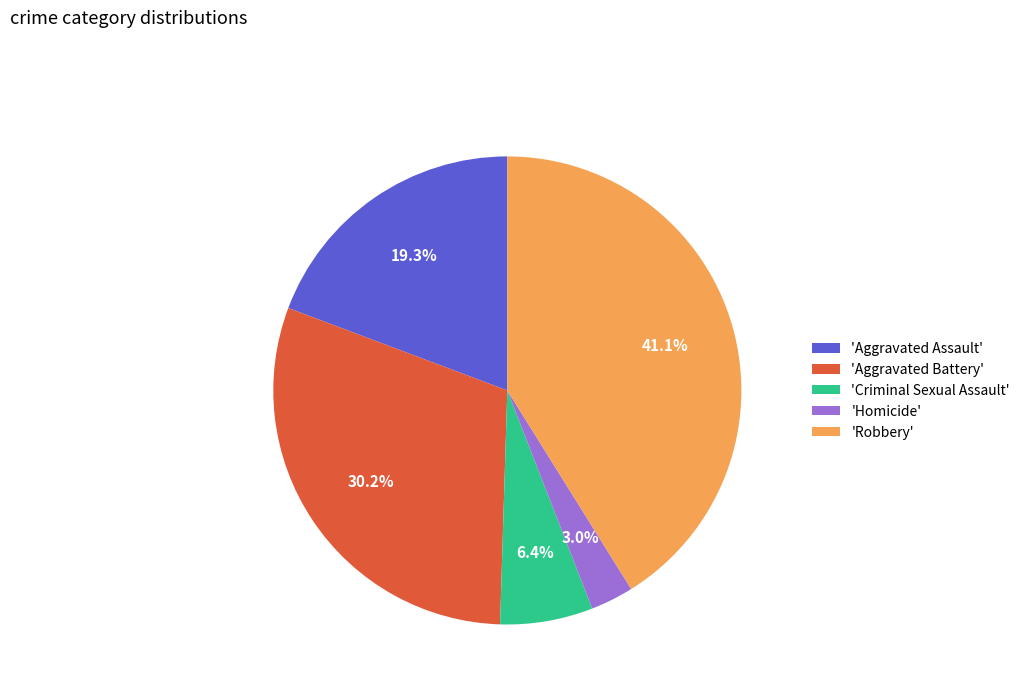

Count the number of slices in the pie.

5